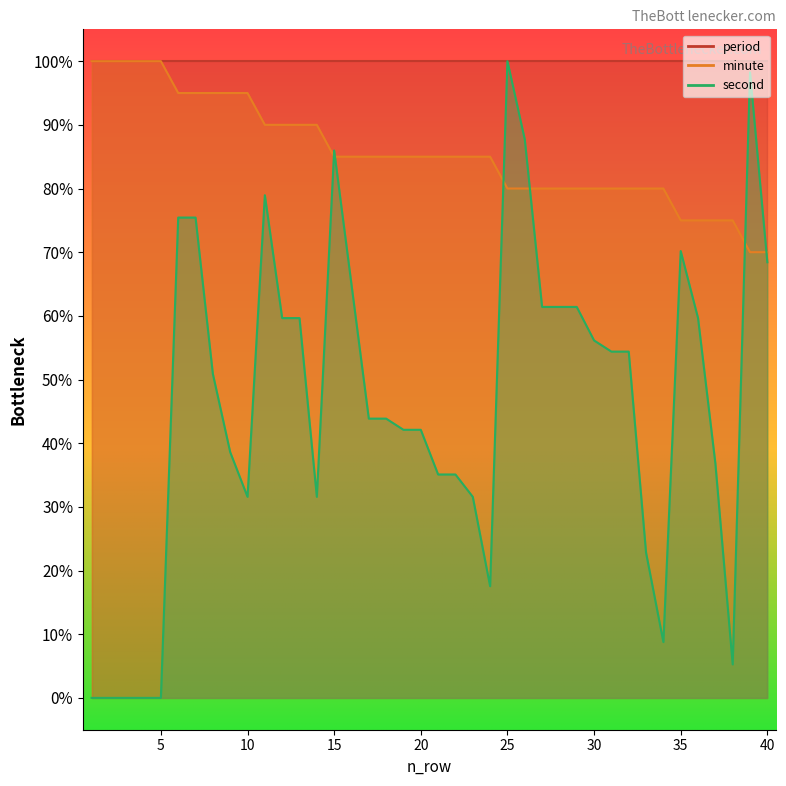

How many data points in minute are less than 85?

16